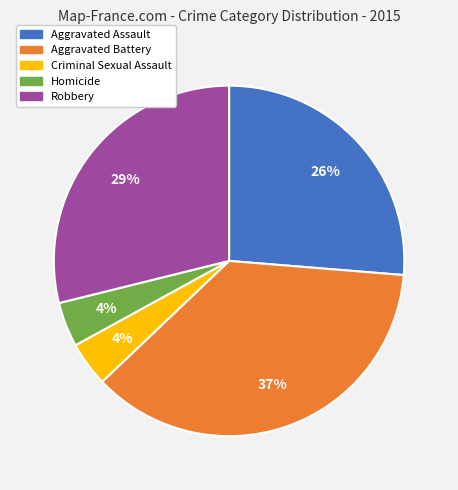

How many segments does this pie chart have?

5